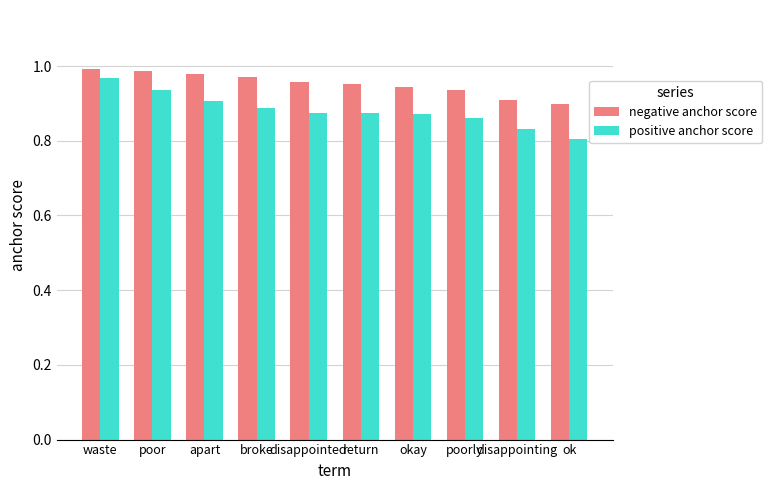

Which label corresponds to the smallest value in the chart?

ok